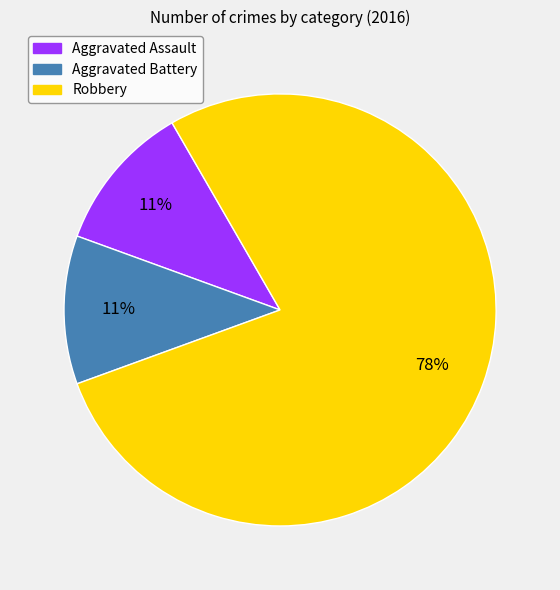

How many segments does this pie chart have?

3